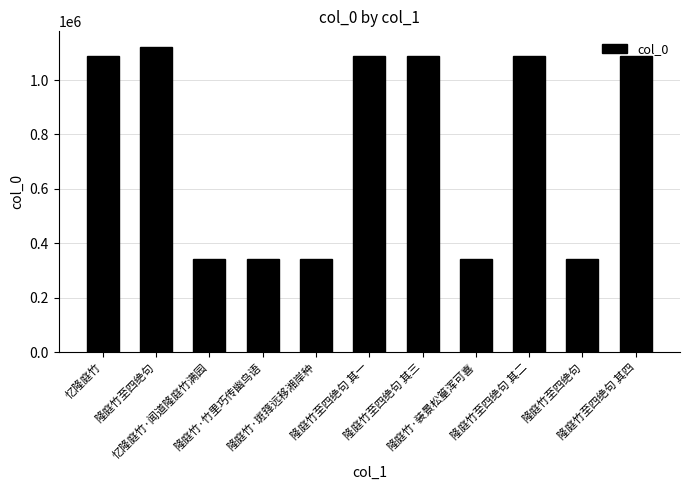

Count the number of categories in the chart.

11